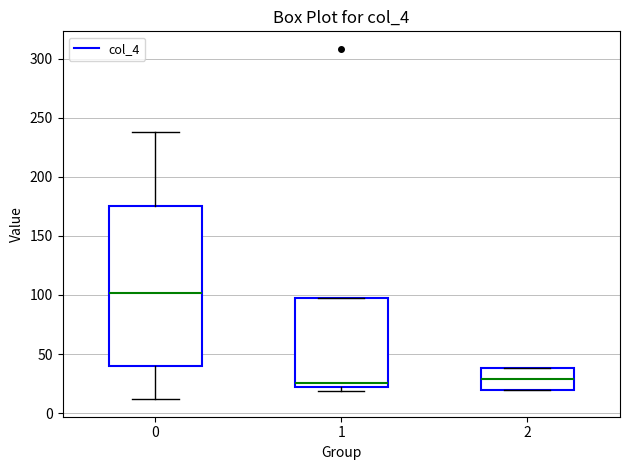

Reading left to right, transcribe this box plot: for each box, give where its median line is, the range the box spans, and where its two whiskers end, as read against the y-axis. The values are not printed on the chart, so give them approximately, as read against the axis.

0: median 100, box 40 to 175, whiskers 10 to 240
1: median 25, box 20 to 100, whiskers 20 (just below the box's lower edge) to 100
2: median 30, box 20 to 40, whiskers 20 to 40